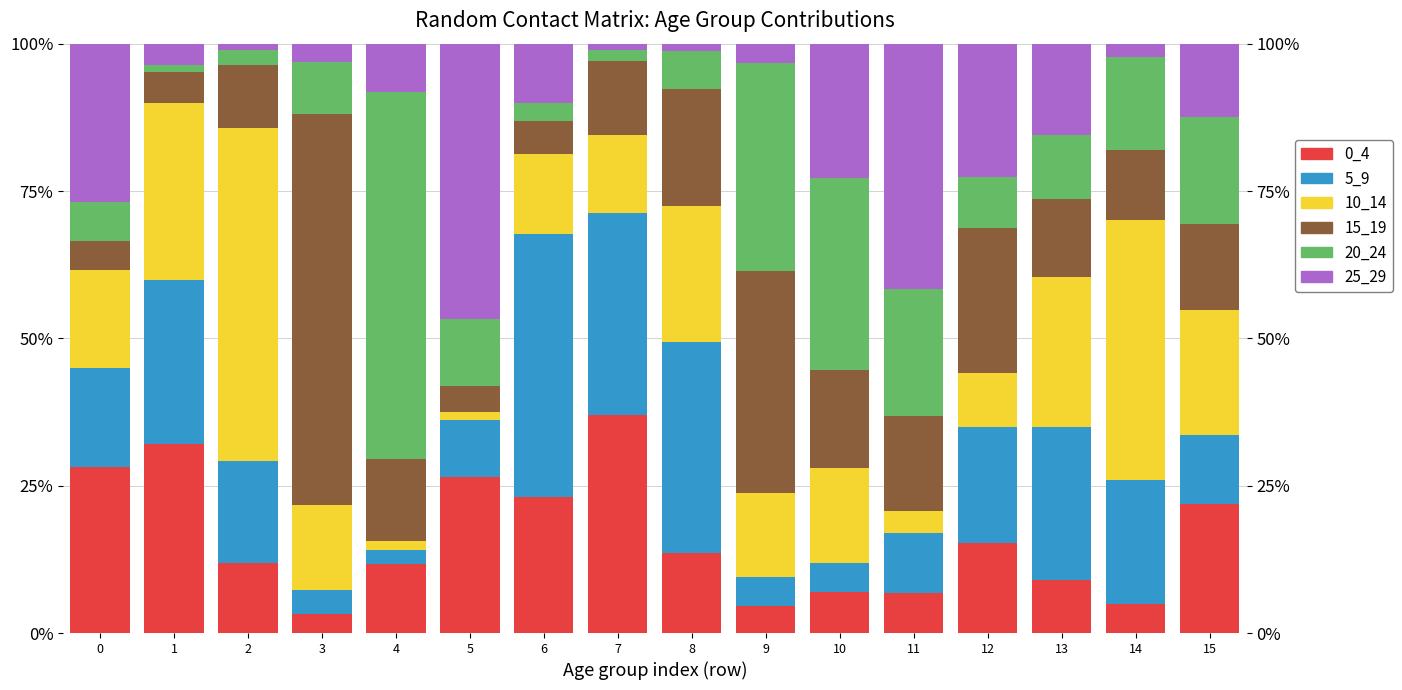

What is the sum of all 25_29 values?

2.2